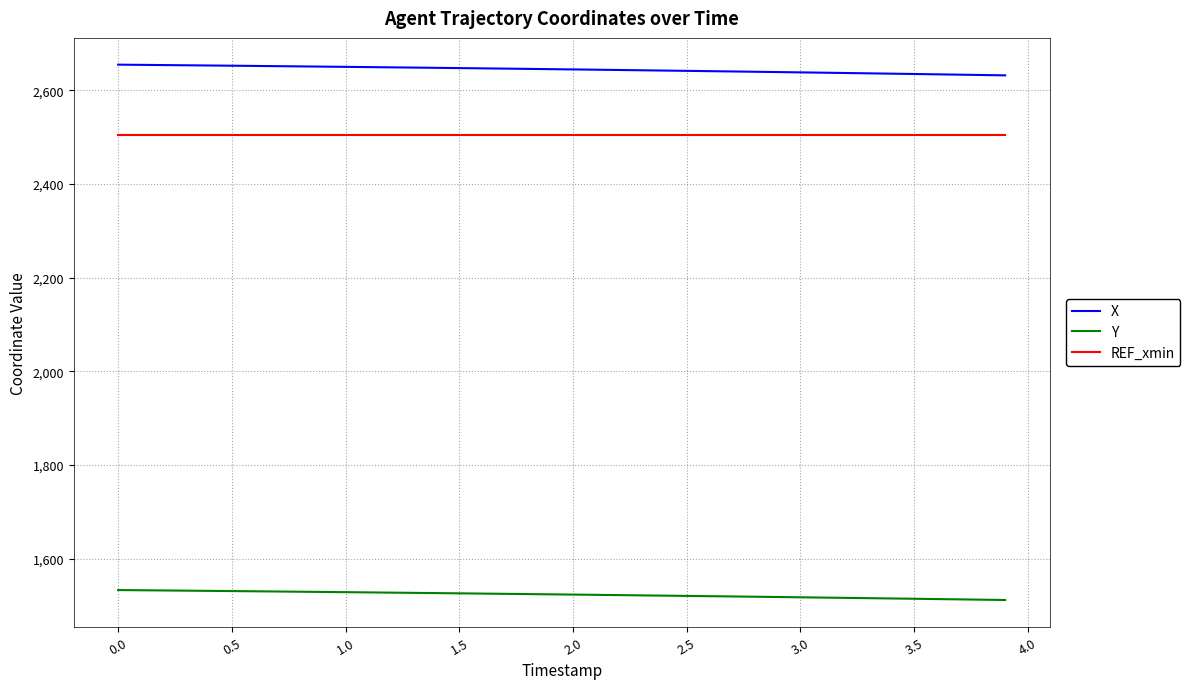

True or false: Y and X cross at least once.

False